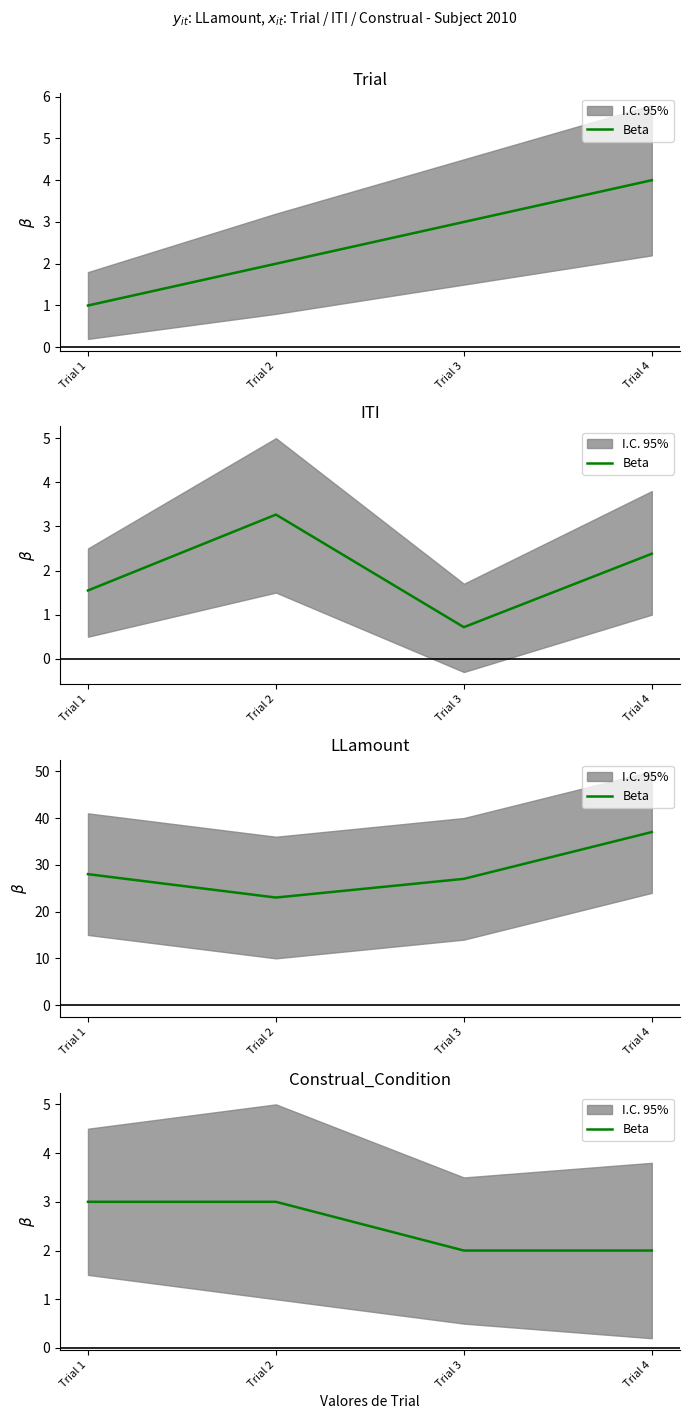

The value at Trial 2 is 1. True or false?

False